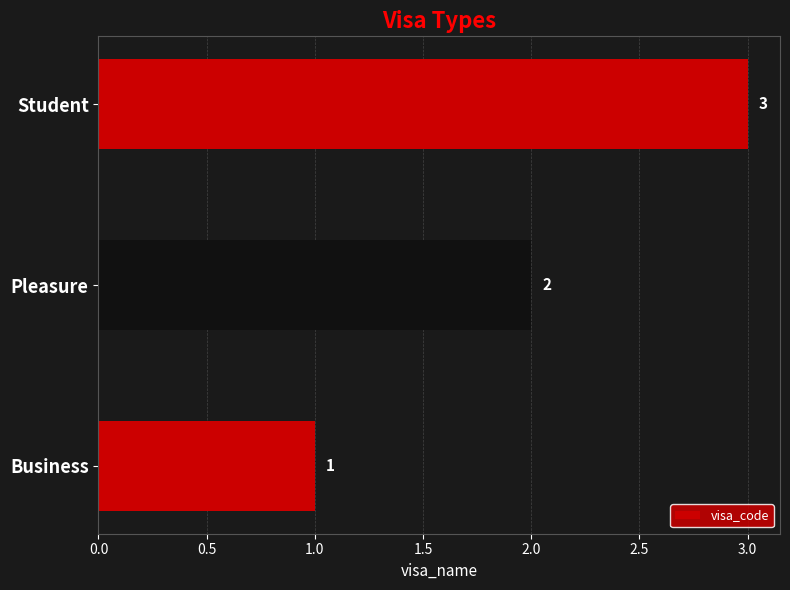

Approximately how many times larger is the value at Pleasure compared to Student?

0.7